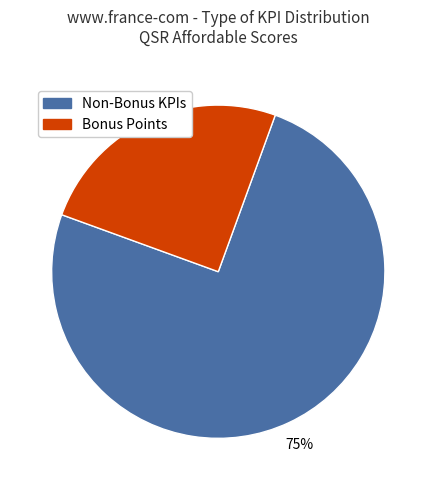

To the nearest percent, what percentage of the pie is Non-Bonus KPIs?

75%